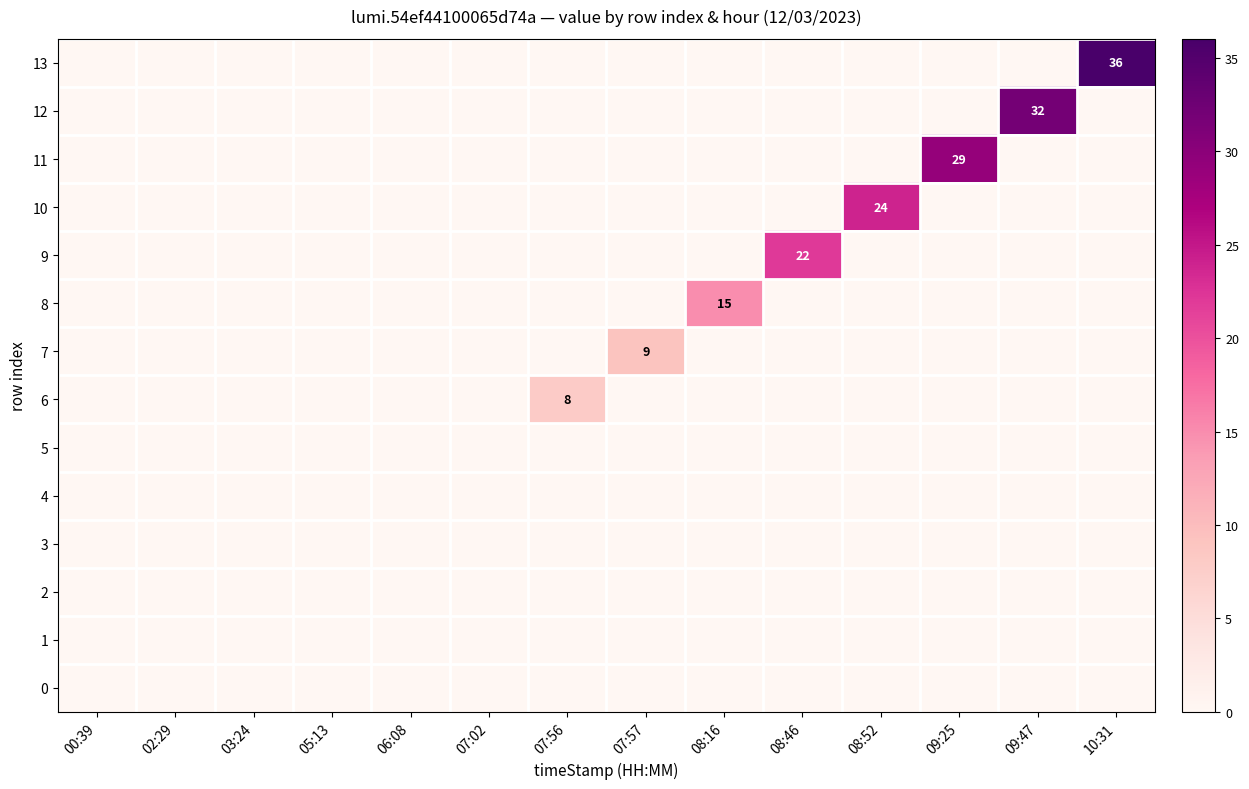

At which category does the chart reach its peak across all series?

10:31